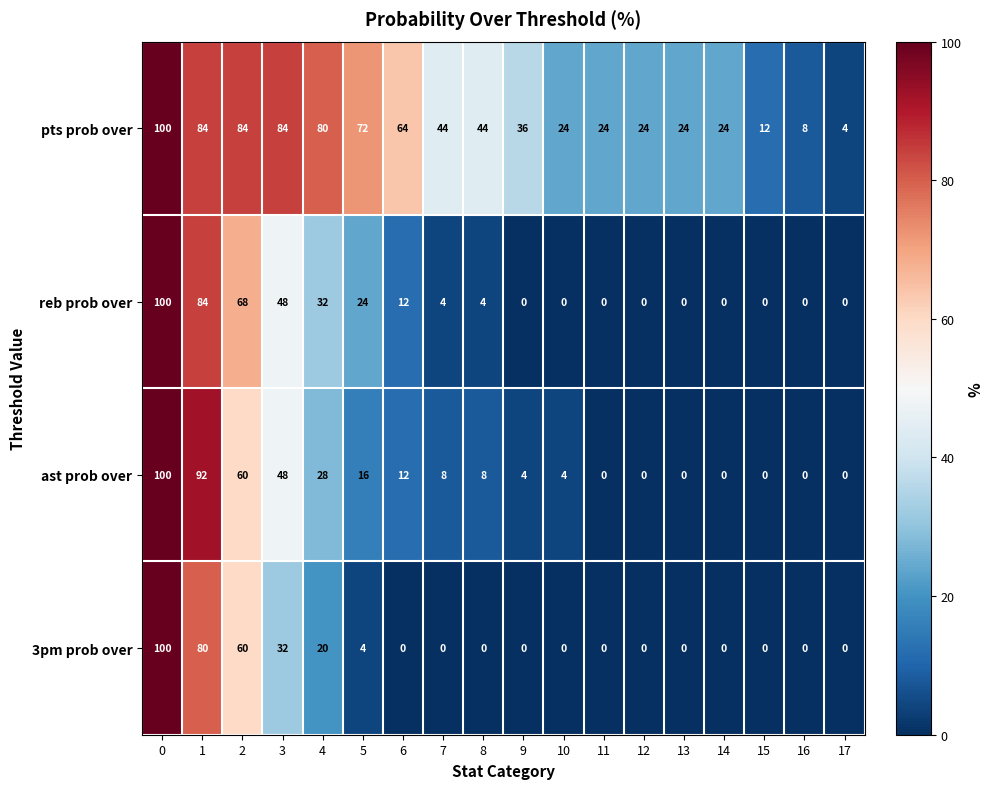

Which series has the largest total across all categories?

pts prob over